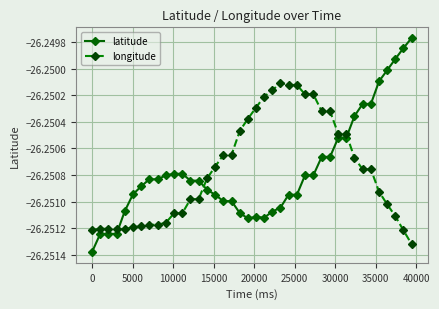

How many intersections are there between longitude and latitude?

3